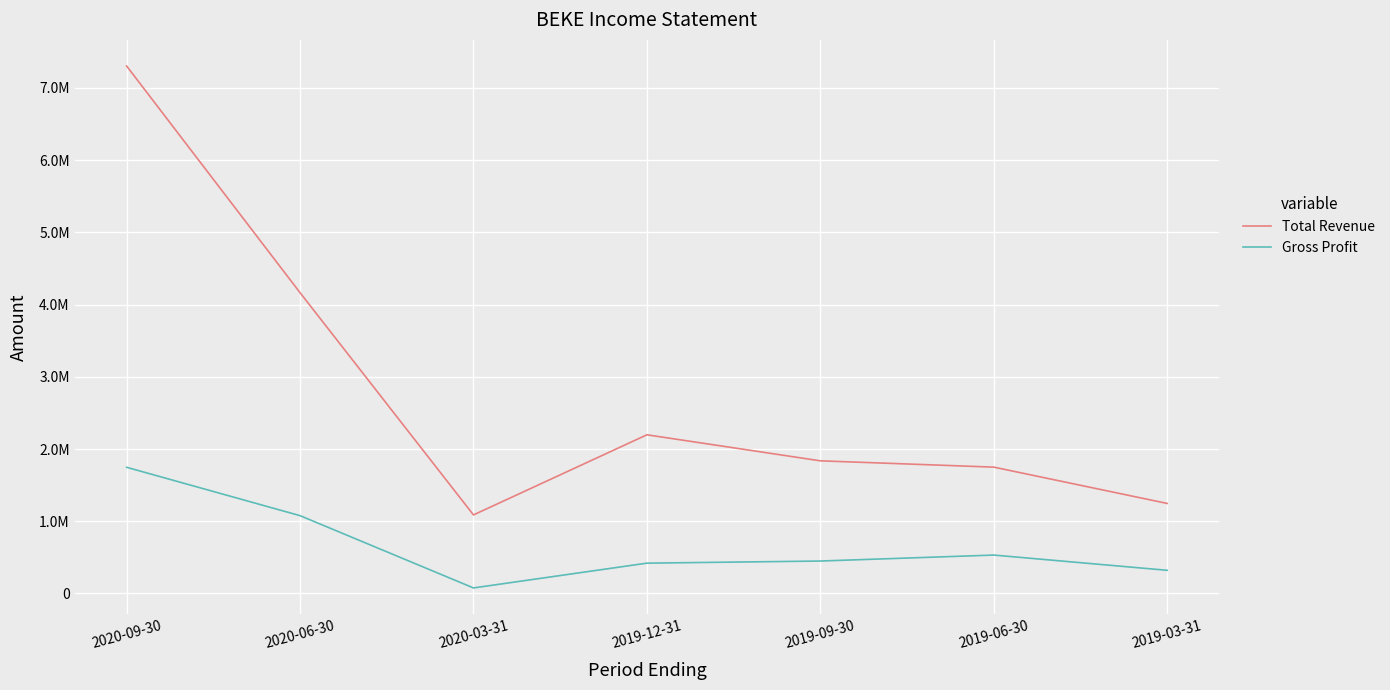

The Gross Profit series shows 320800 at 2019-03-31. True or false?

True